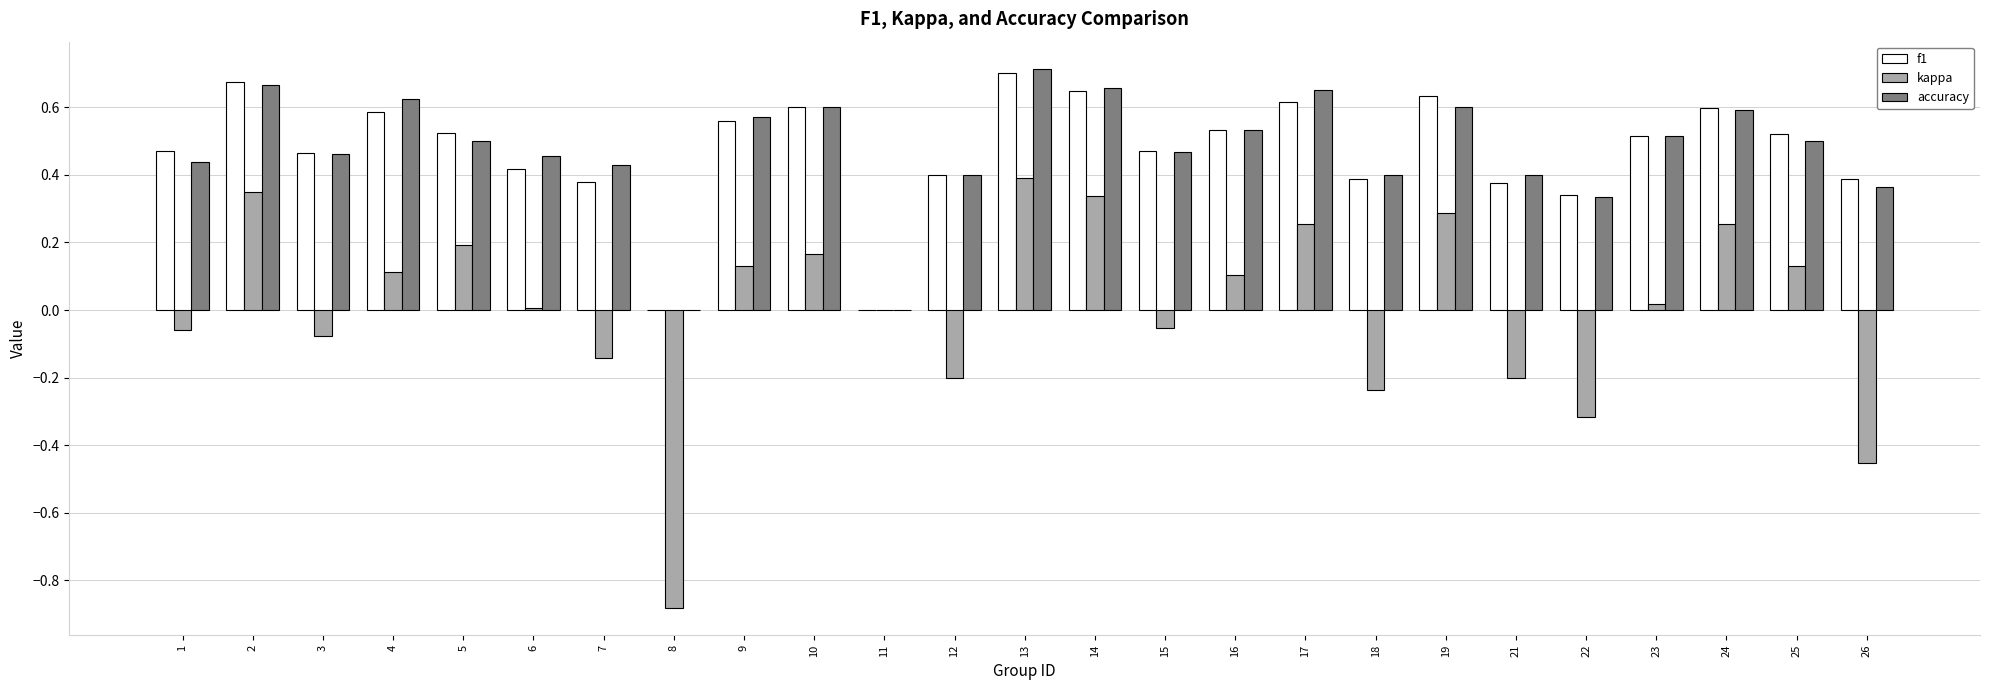

The value of accuracy at 16 is 0.5. True or false?

True